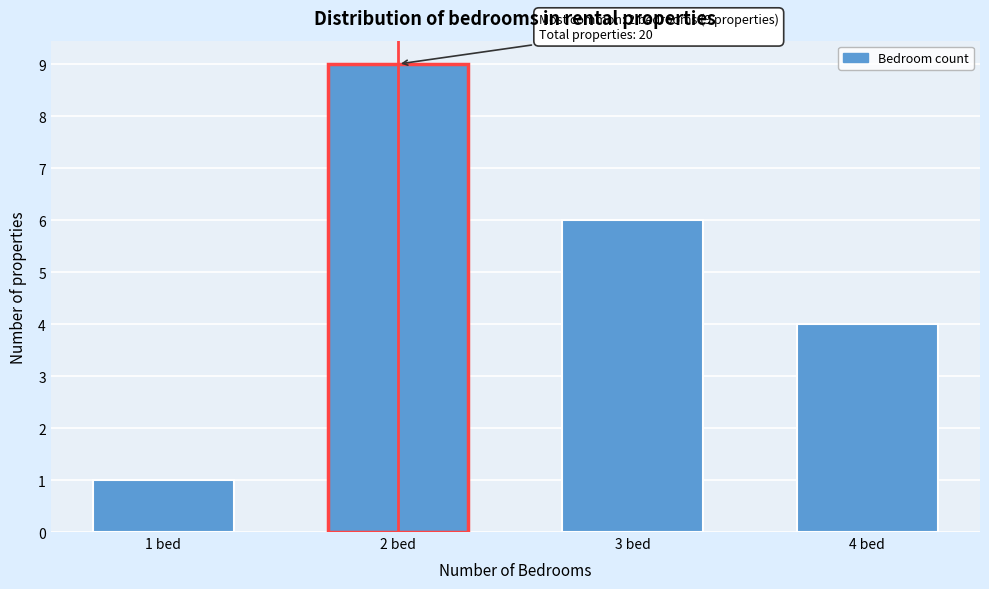

Reading left to right, transcribe all the data shown in this chart.

1	9	6	4